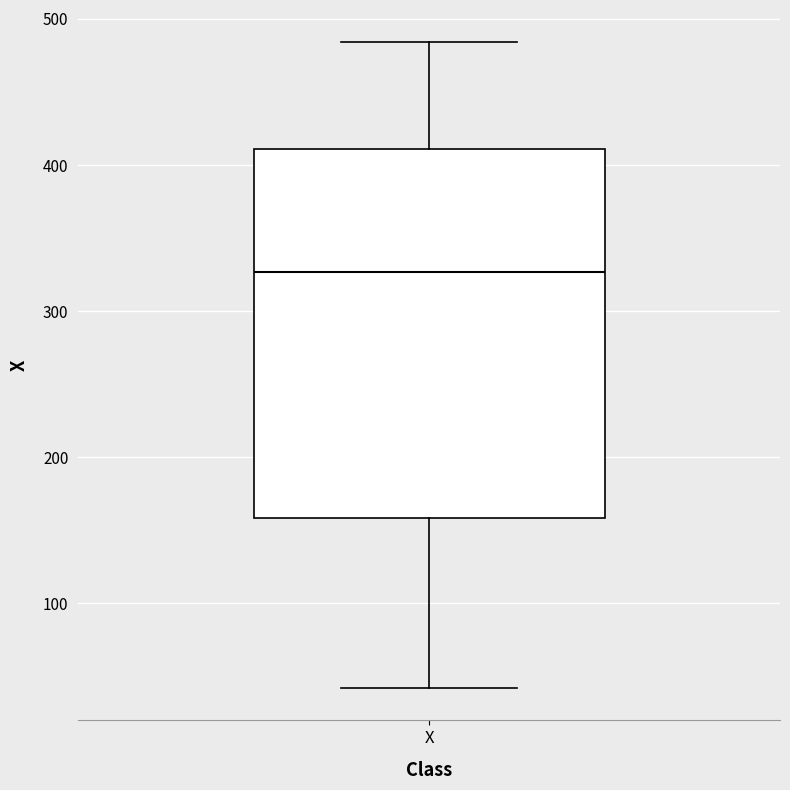

Read this box plot against the y-axis: the position of the median line, the range covered by the box, and the ends of both whiskers. The values are not printed on the chart, so give them approximately, as read against the axis.

median 330, box 160 to 410, whiskers 40 to 480